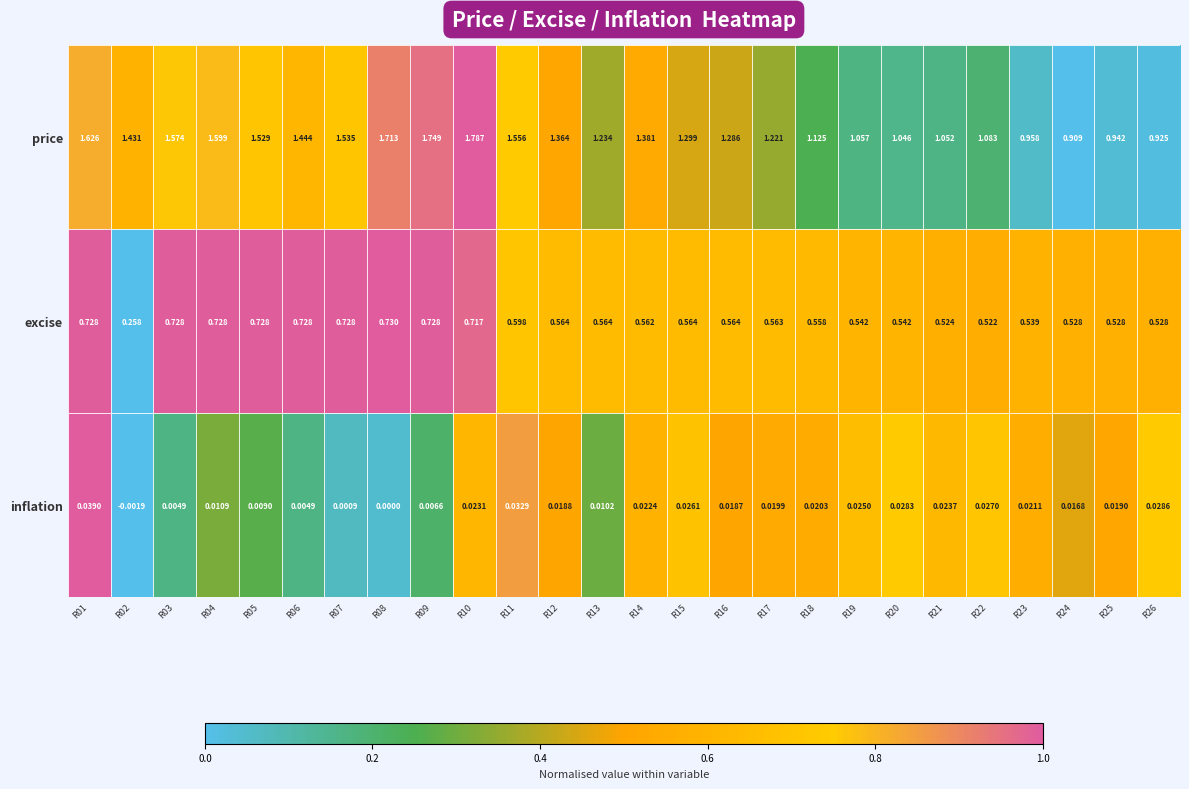

Which series changed the most between R14 and R19?

price